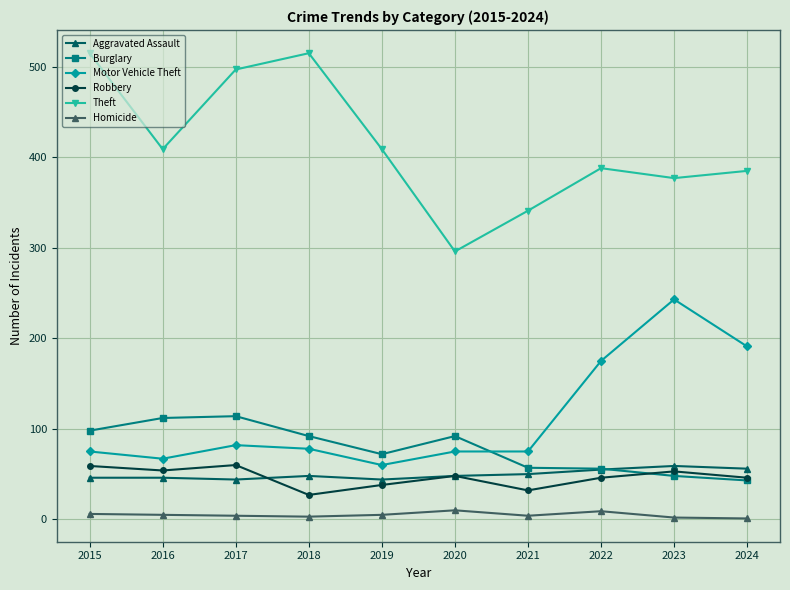

Which series has the widest spread of values?

Theft